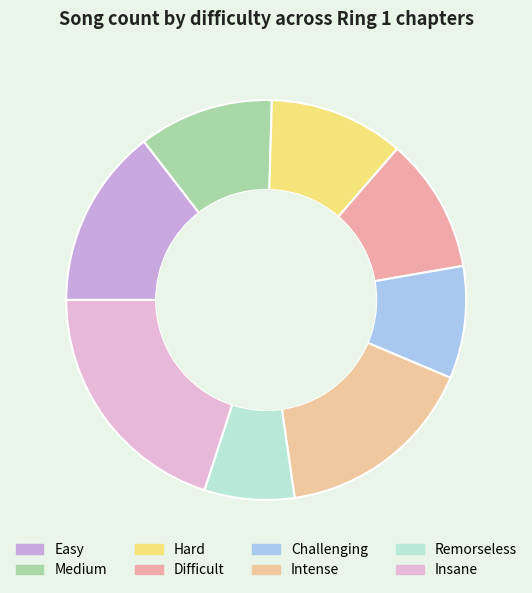

Which slice is the smallest?

Remorseless